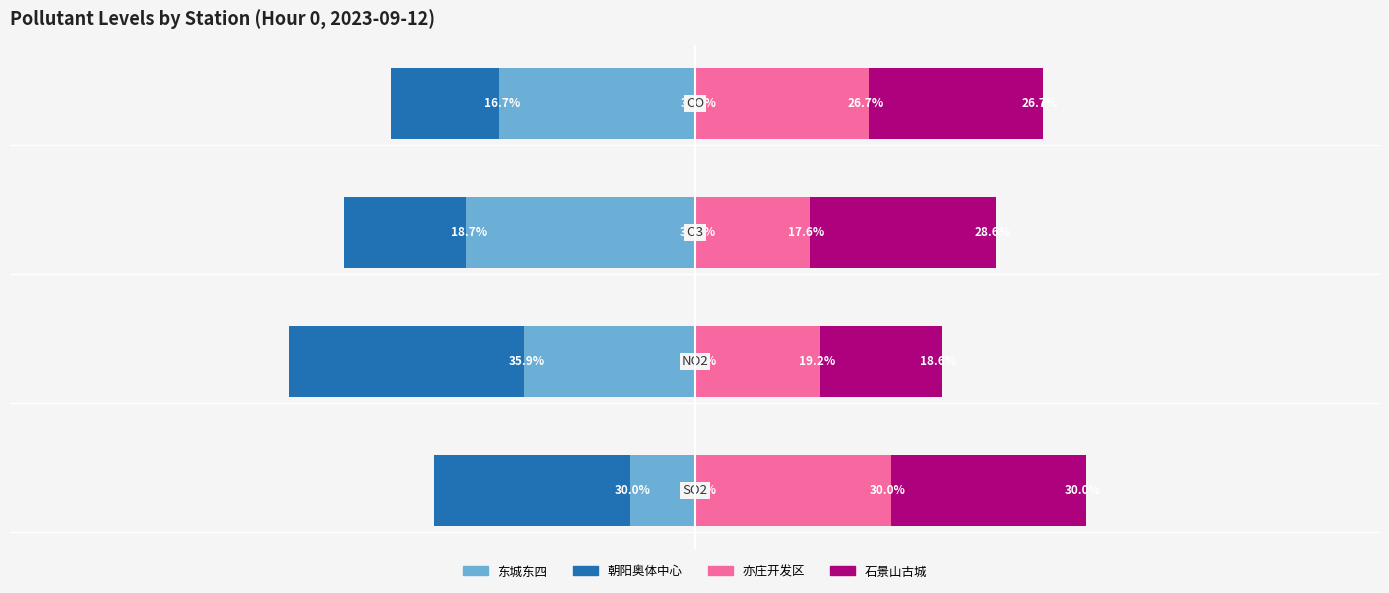

How many values in the 亦庄开发区 series are below 26?

2